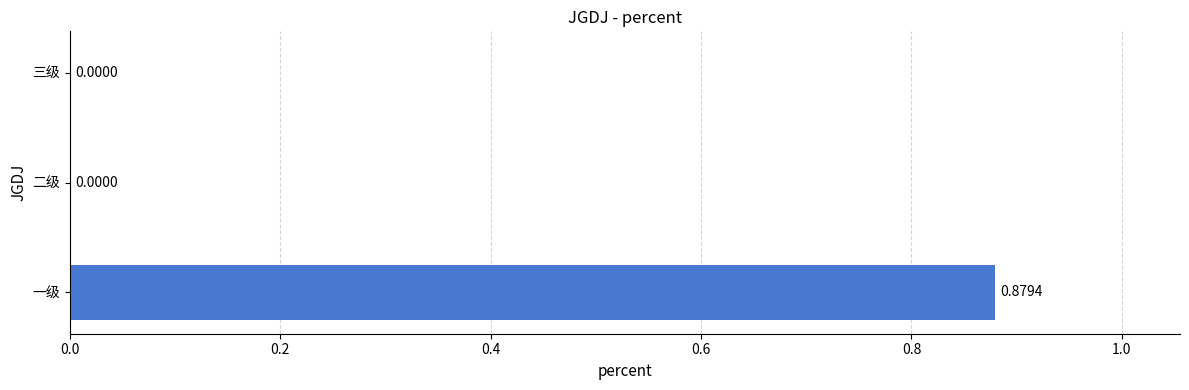

At which category does the chart reach its peak across all series?

一级